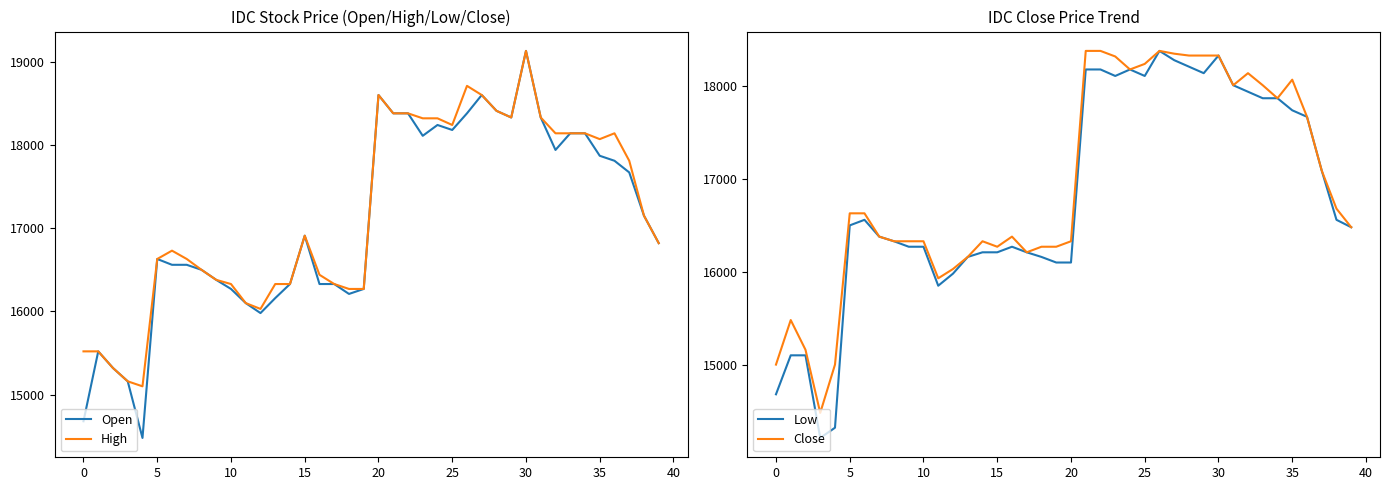

True or false: Close has more than 1 interior local peaks.

True